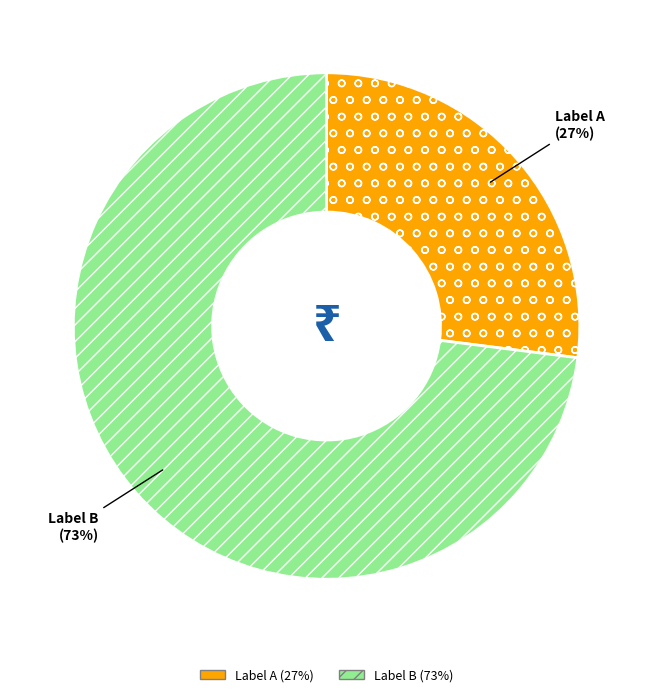

Is there a majority slice in this chart?

Yes